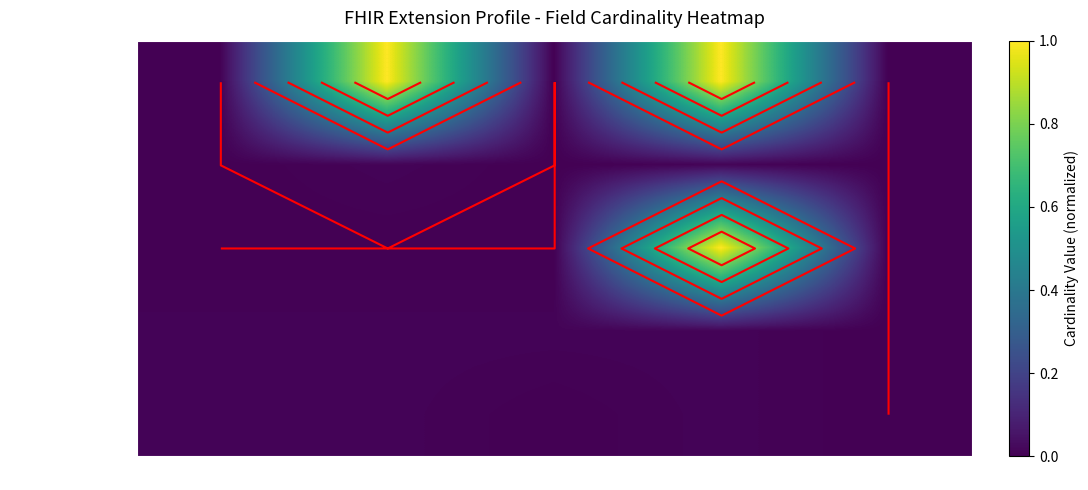

What is the spread (max minus min) of values at Base Max_num?

1.0